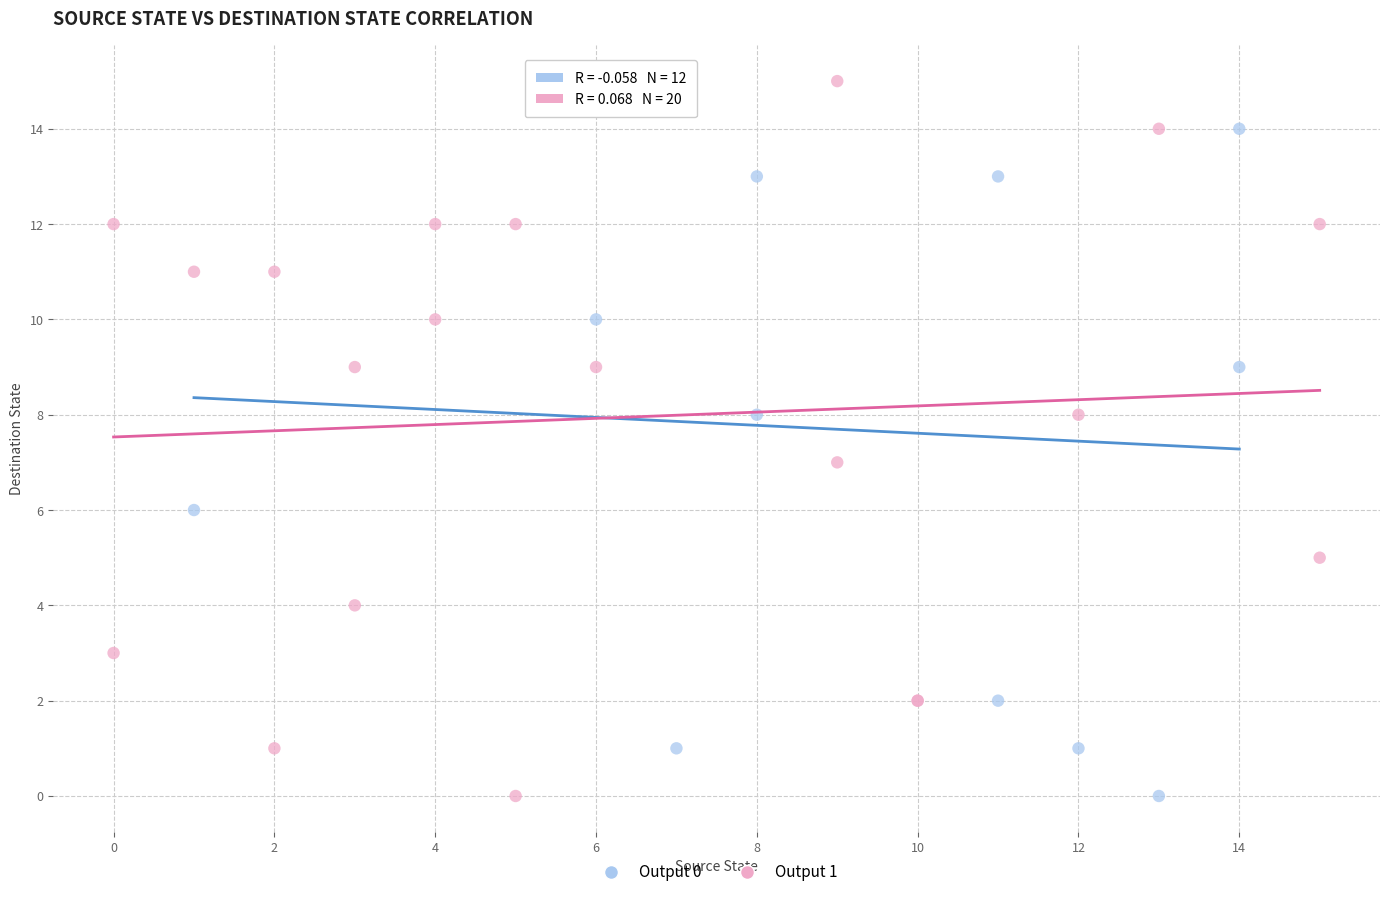

What are all the series names shown in the legend?

Output 0, Output 1